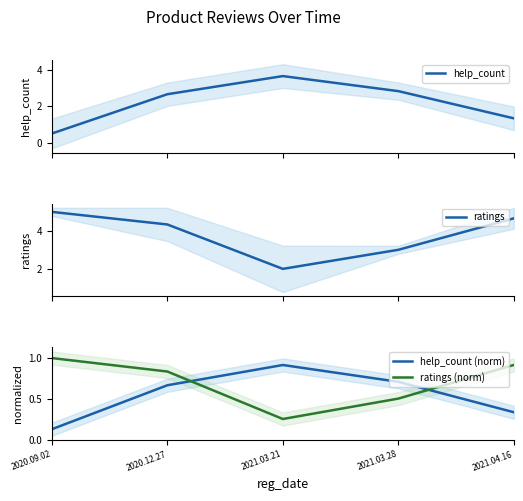

Which series changed the most between 2021.03.28 and 2021.04.16?

ratings